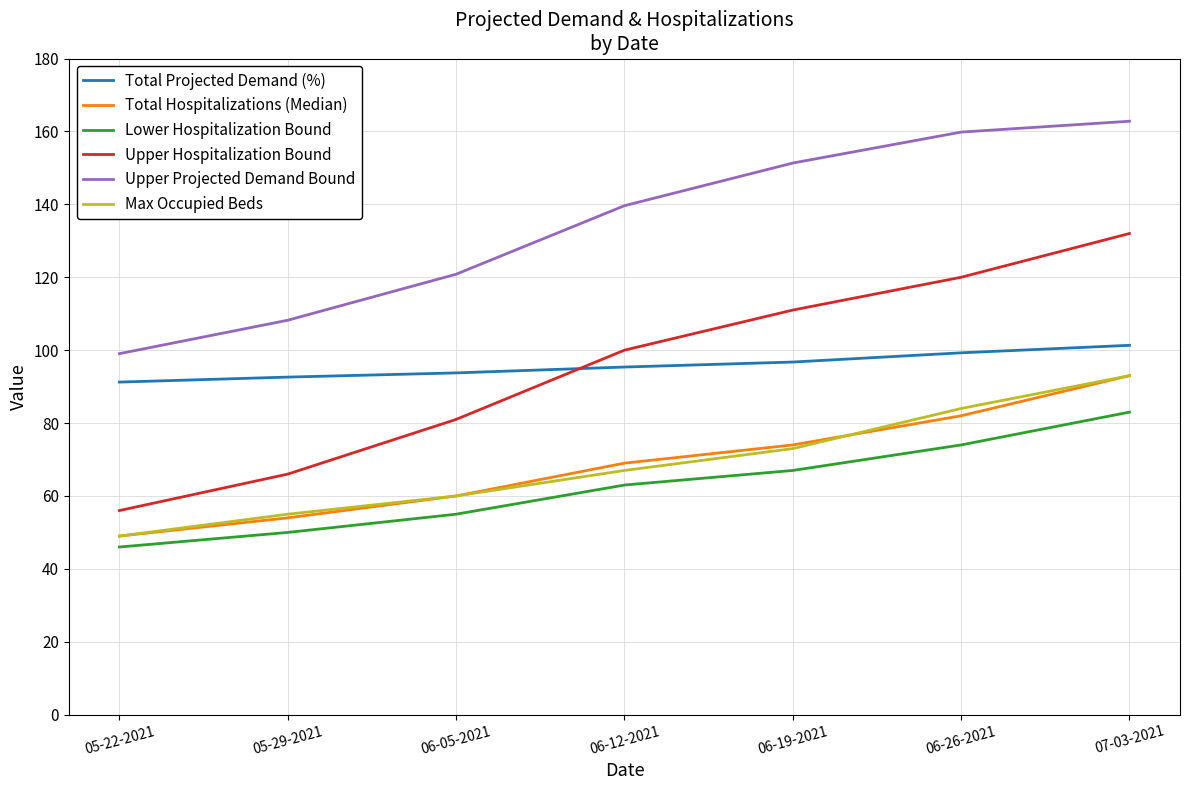

What position from the right is 06-12-2021?

4